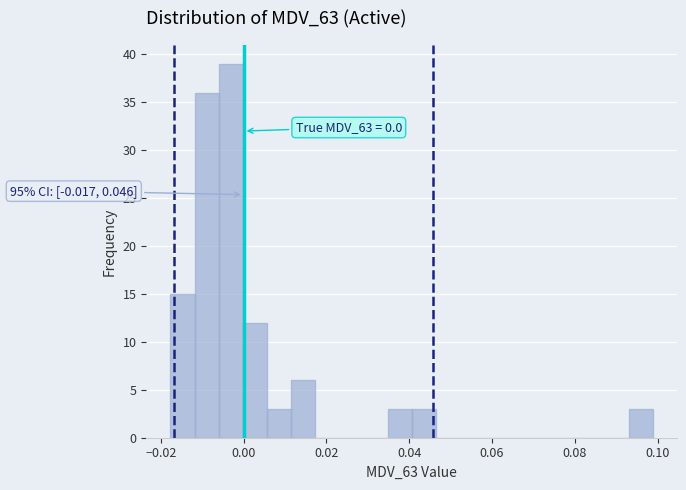

Read against the x-axis, roughly where is the centre of the tallest bar?

-0.004